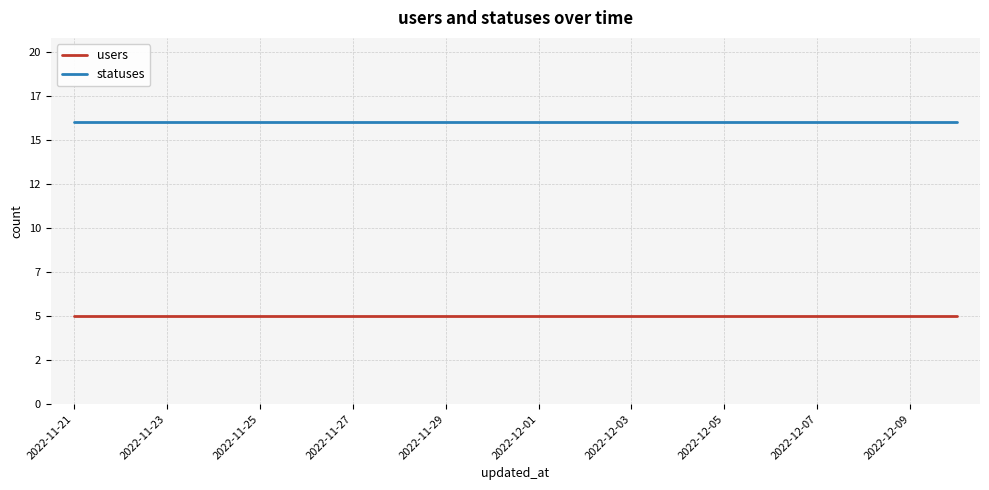

True or false: users and statuses intersect in this chart.

False